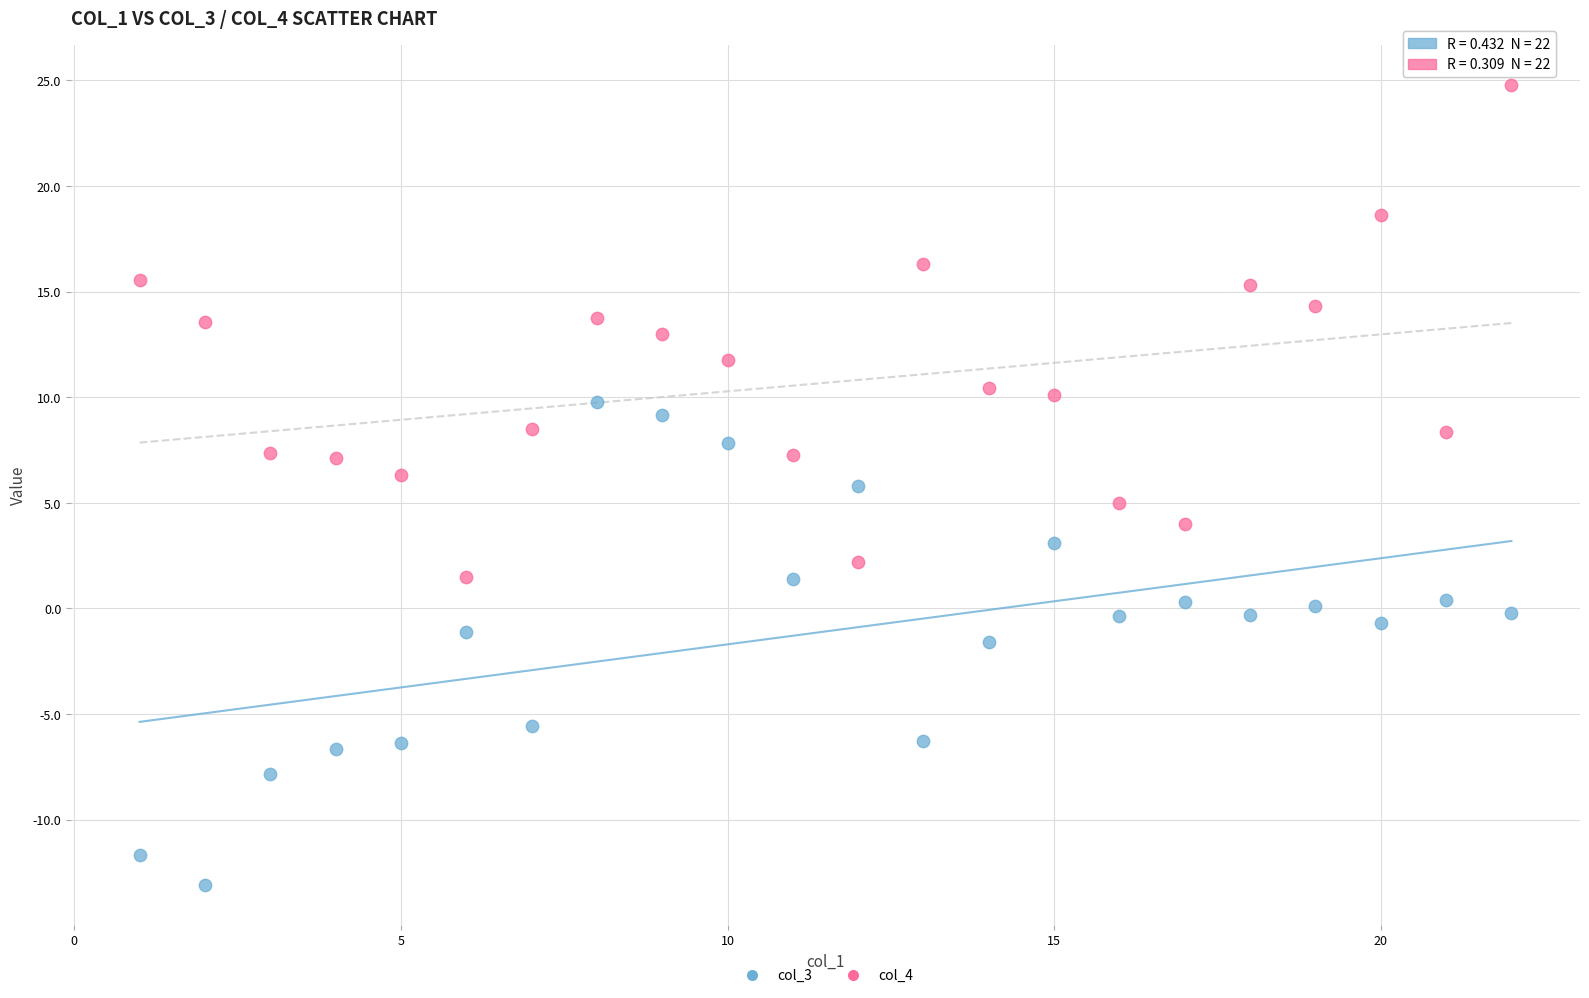

Which series has the widest spread of Y values?

col_4